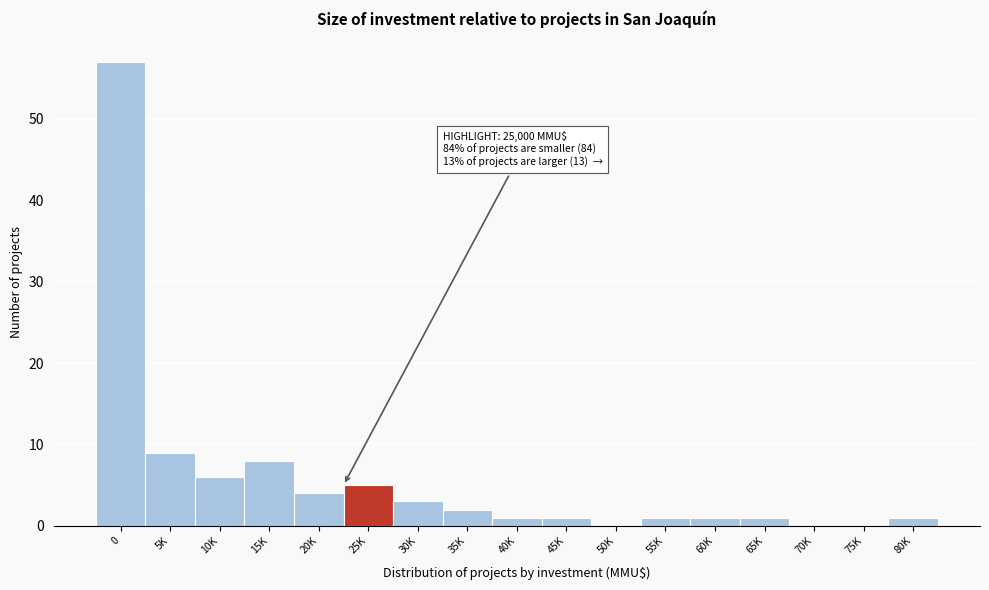

Reading left to right, extract all data points from this chart.

0=57	5K=9	10K=6	15K=8	20K=4	25K=5	30K=3	35K=2	40K=1	45K=1	50K=0	55K=1	60K=1	65K=1	70K=0	75K=0	80K=1